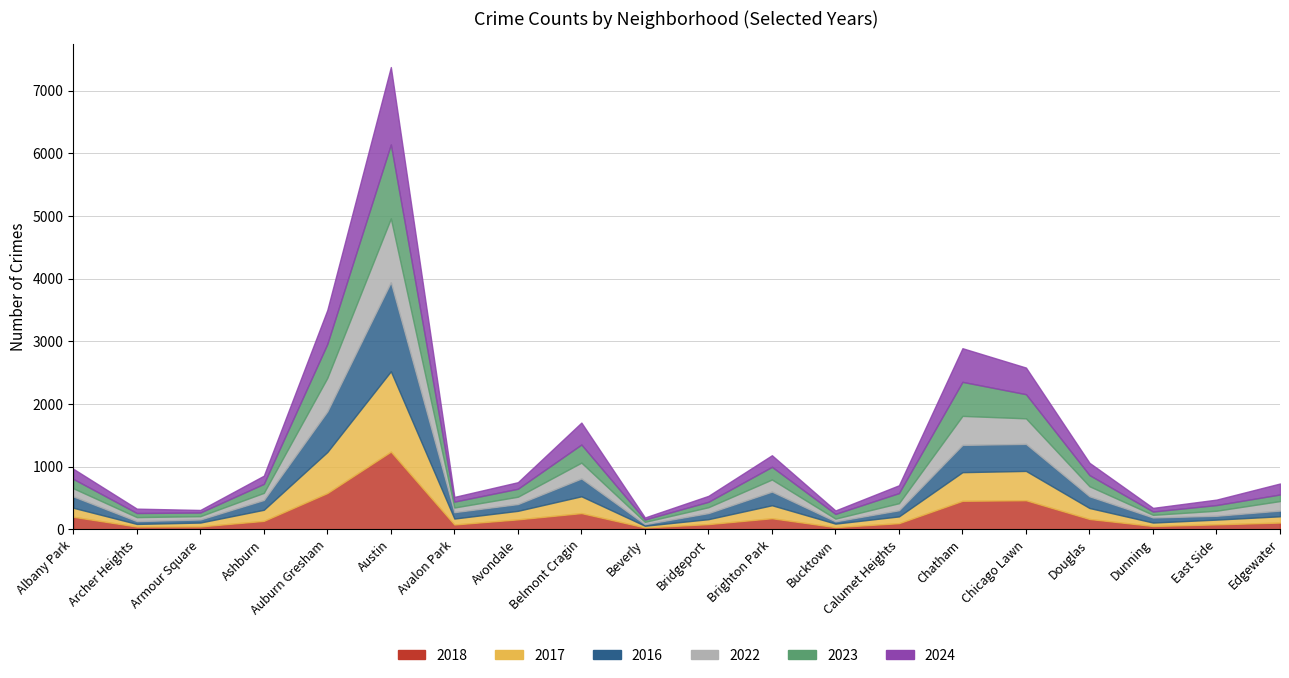

How many lines are shown in the chart?

6